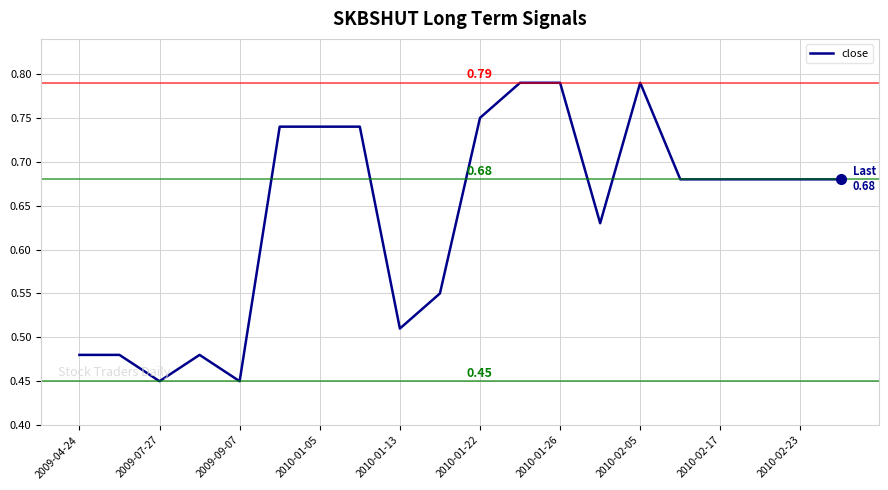

At which category does the data reach its first local valley?

2009-07-27